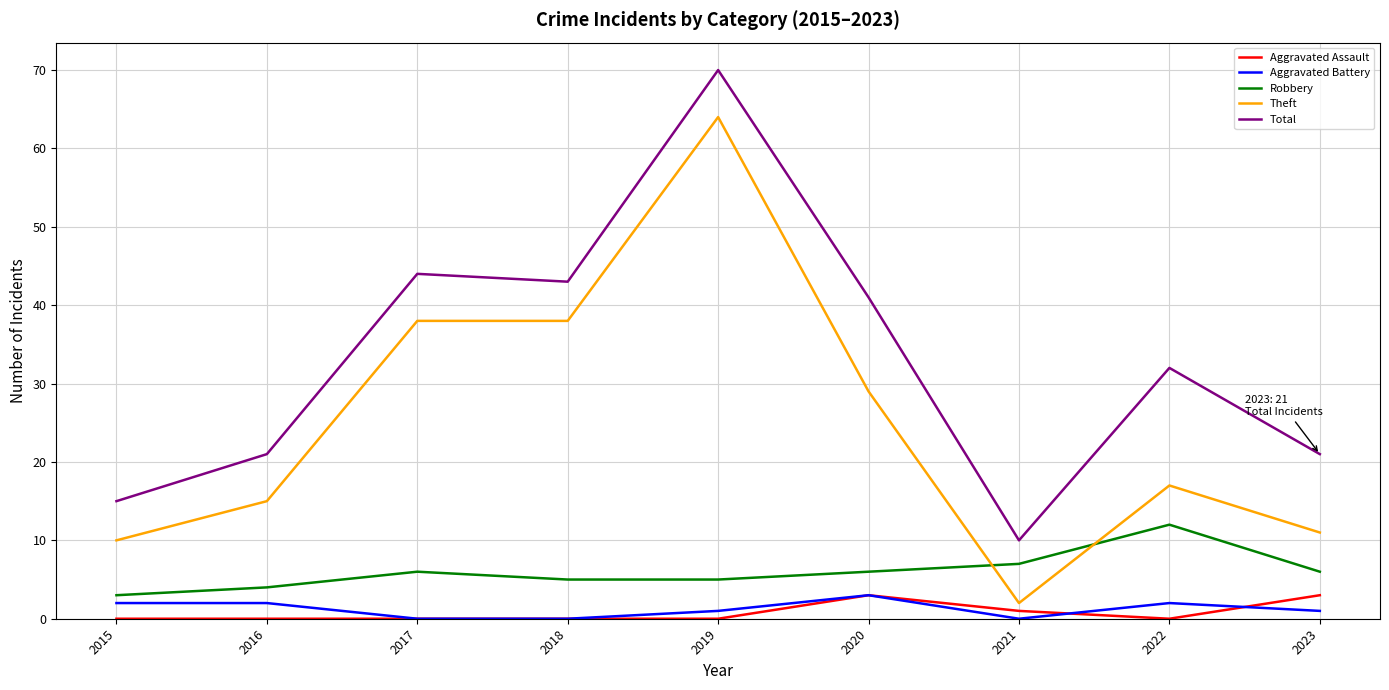

What are all the series names shown in the legend?

Aggravated Assault, Aggravated Battery, Robbery, Theft, Total